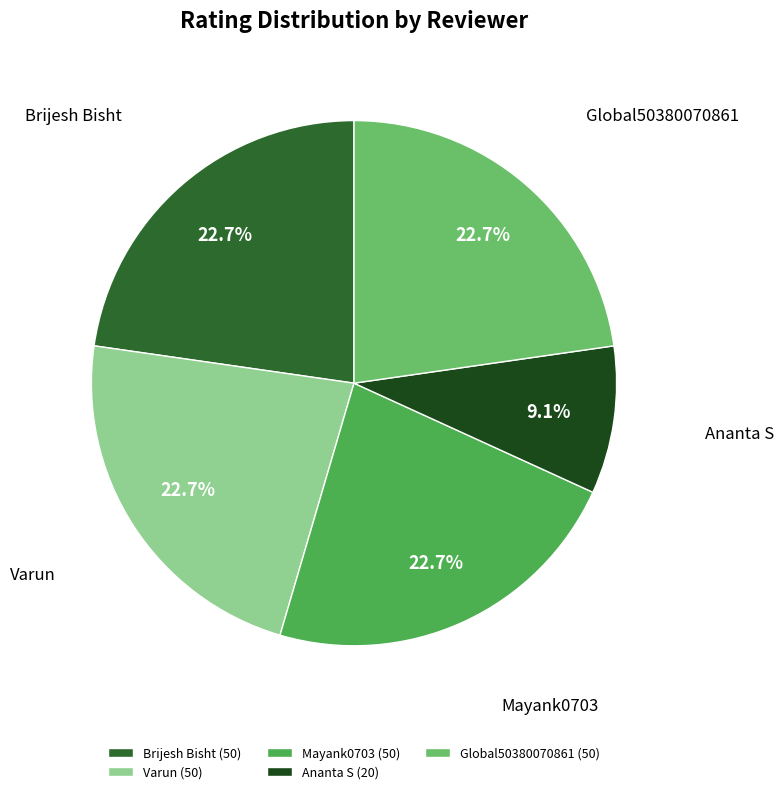

True or false: Mayank0703 accounts for 36% of the total.

False